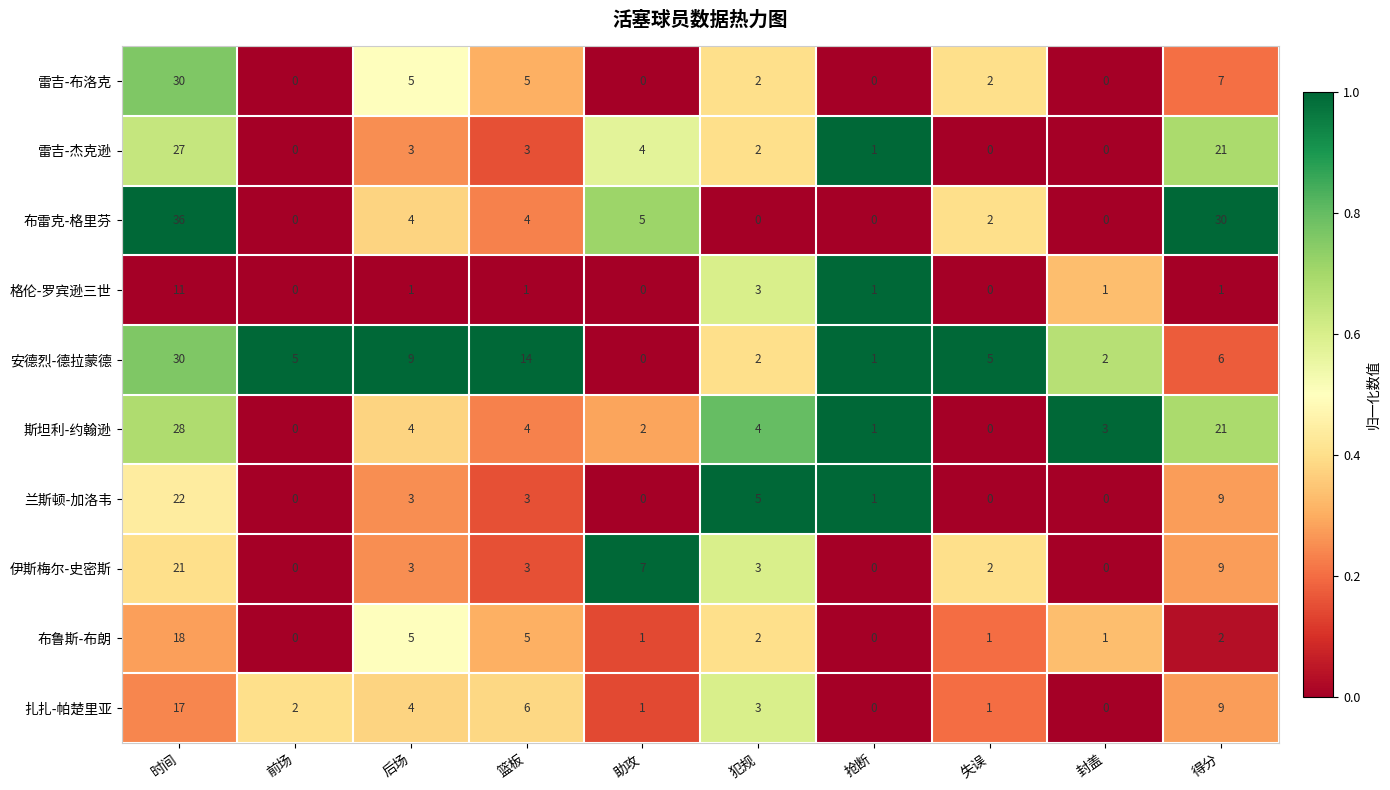

Which category has the highest value across all series?

时间